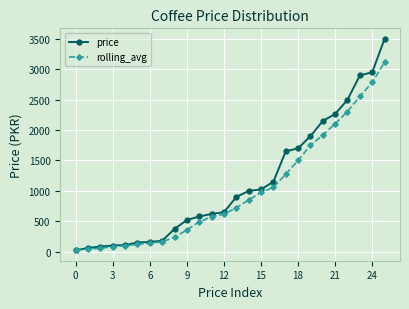

Which series has the widest spread of values?

price